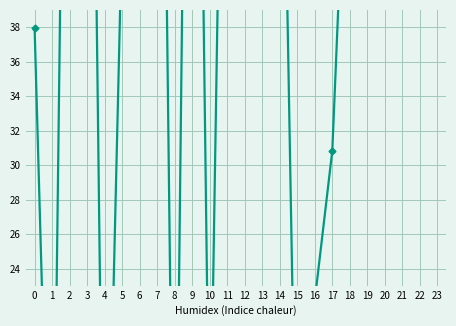

Between 15 and 1, which is larger?

15